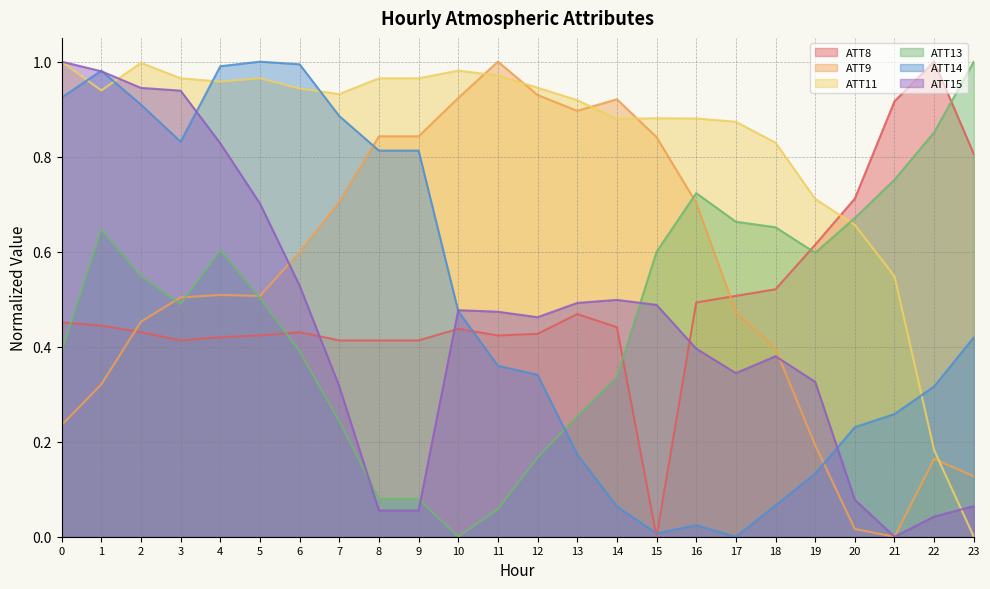

What is the average value of the ATT14 series?

0.5